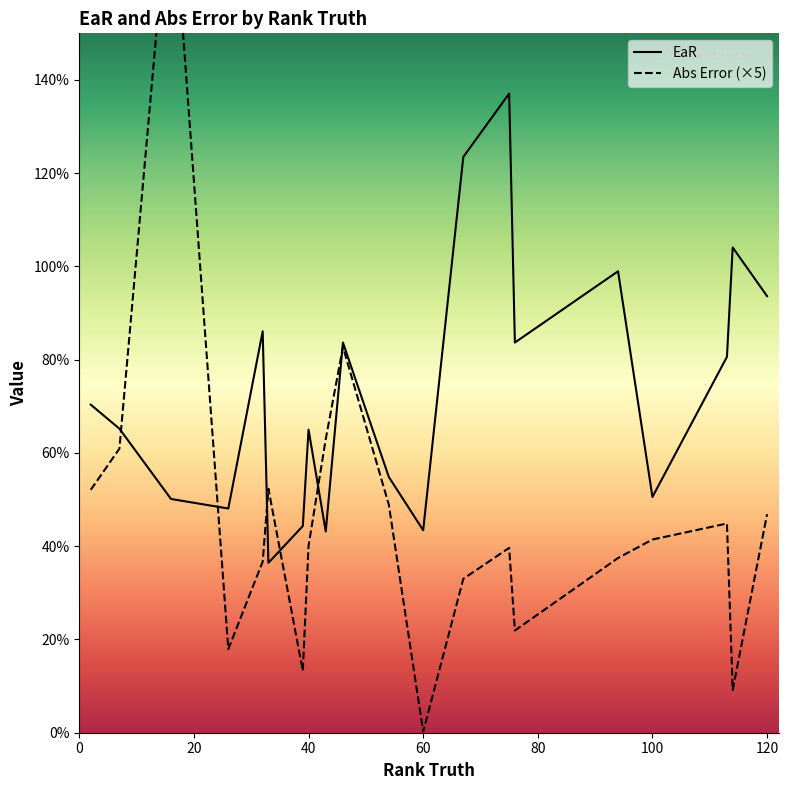

What is the sum of all Abs Error values?

1.9